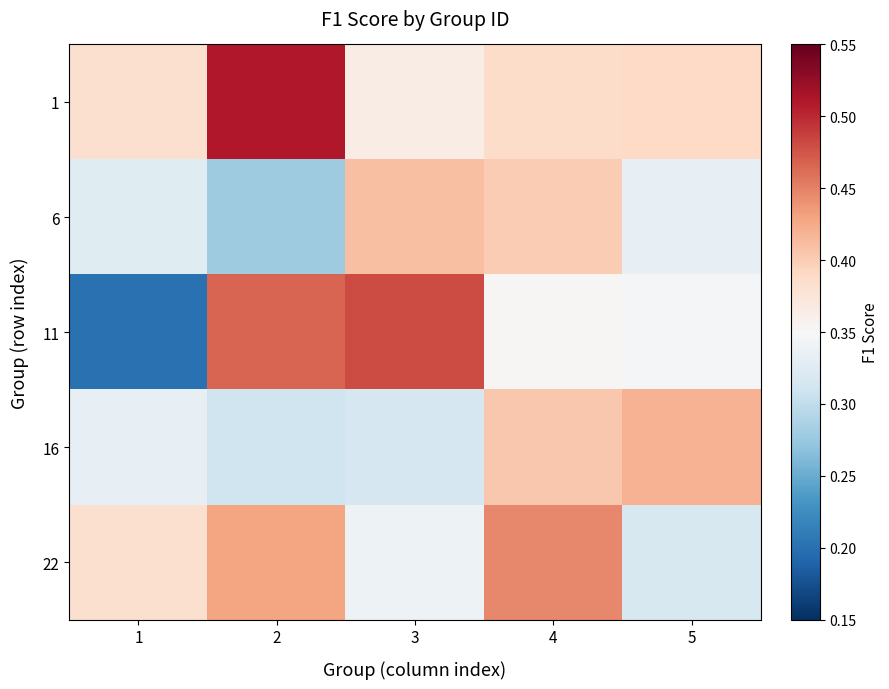

What is the minimum value shown in the chart?

0.2